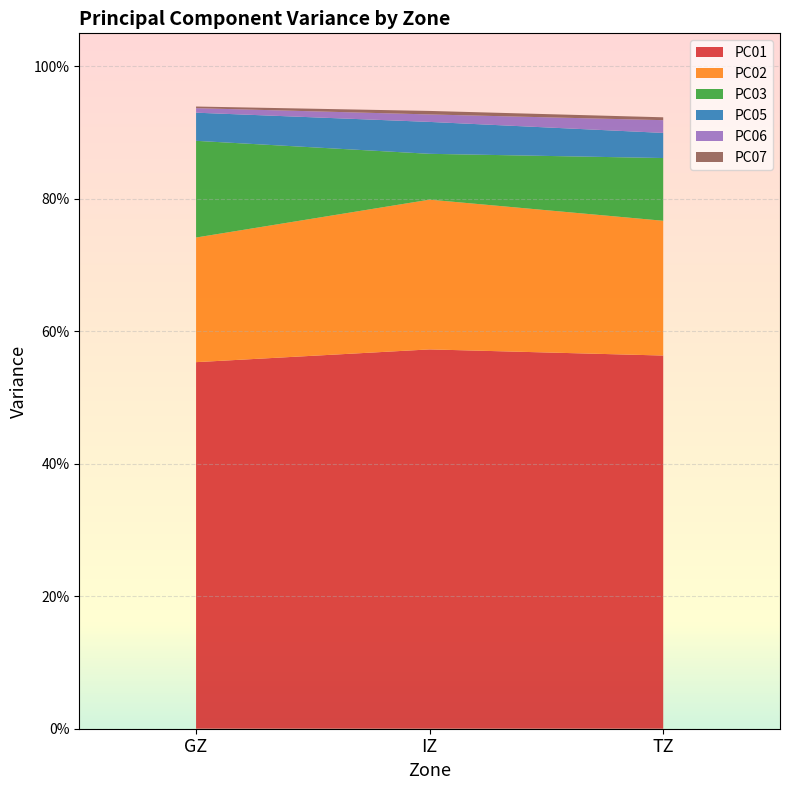

Reading left to right, transcribe all the data shown in this chart.

PC01: GZ=0.6	IZ=0.6	TZ=0.6
PC02: GZ=0.2	IZ=0.2	TZ=0.2
PC03: GZ=0.1	IZ=0.1	TZ=0.1
PC05: GZ=0.0	IZ=0.0	TZ=0.0
PC06: GZ=0.0	IZ=0.0	TZ=0.0
PC07: GZ=0.0	IZ=0.0	TZ=0.0